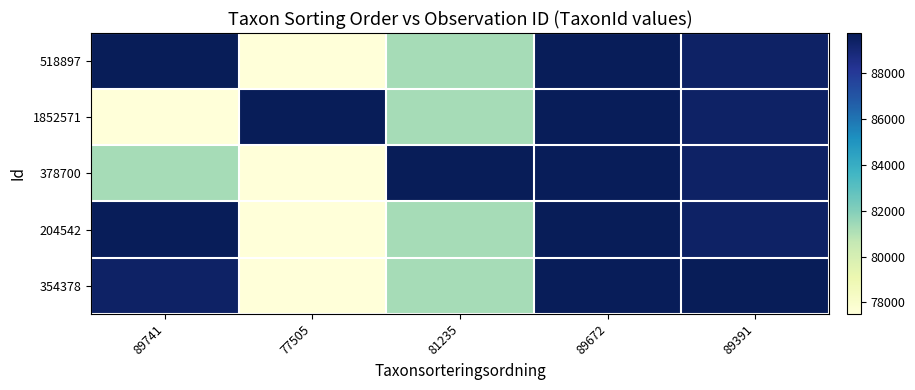

Rank the series by their maximum value, from highest to lowest.

518897, 1852571, 378700, 204542, 354378